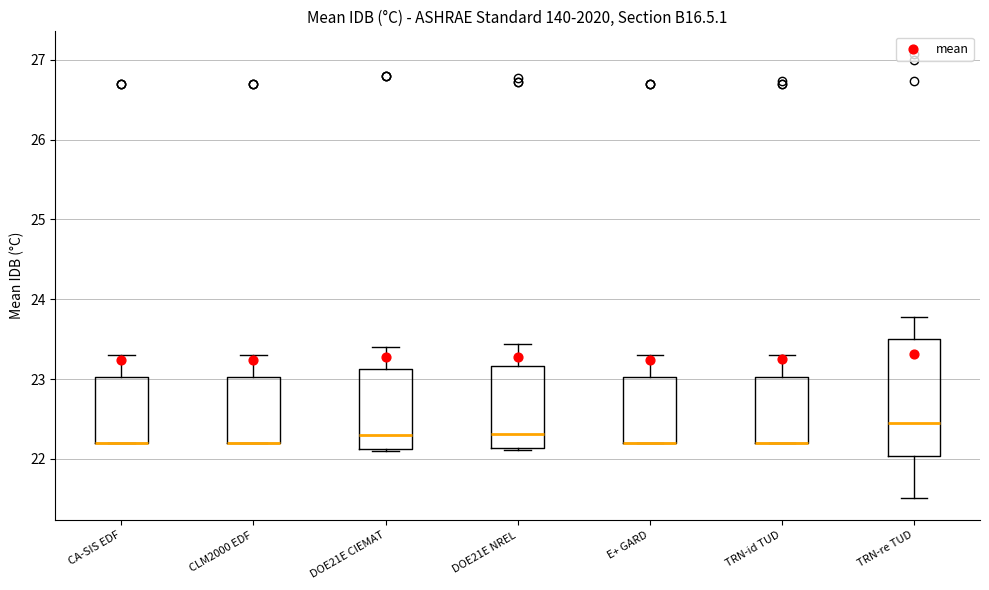

Which box is the tallest, from its lower edge to its upper edge?

TRN-re TUD